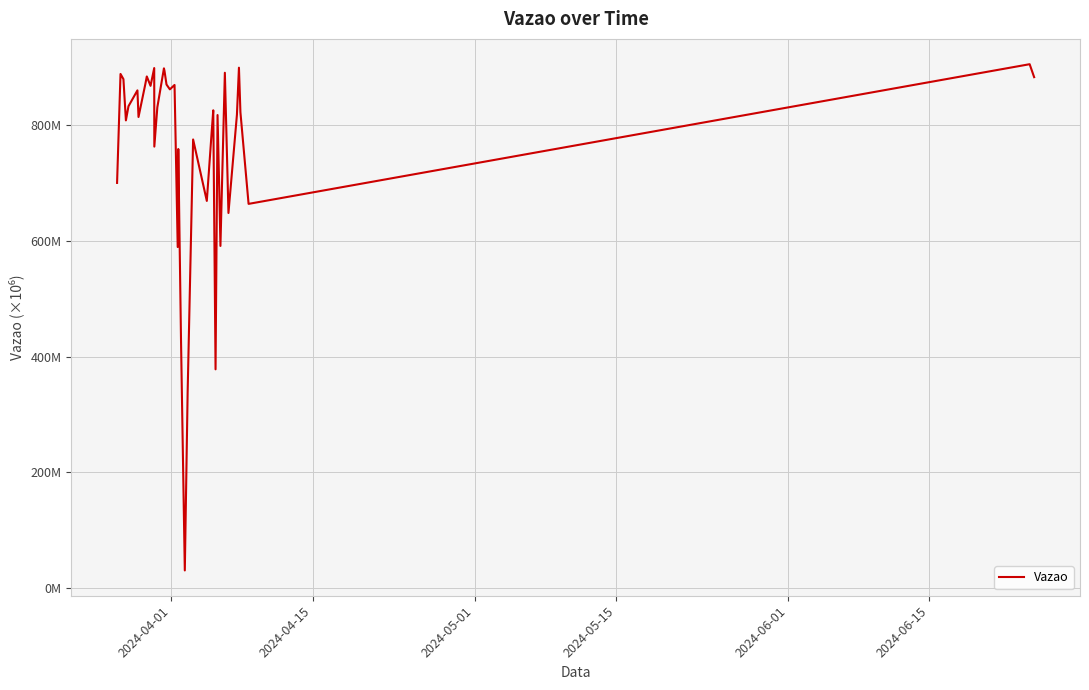

Does the chart display data point markers on the line(s)?

No